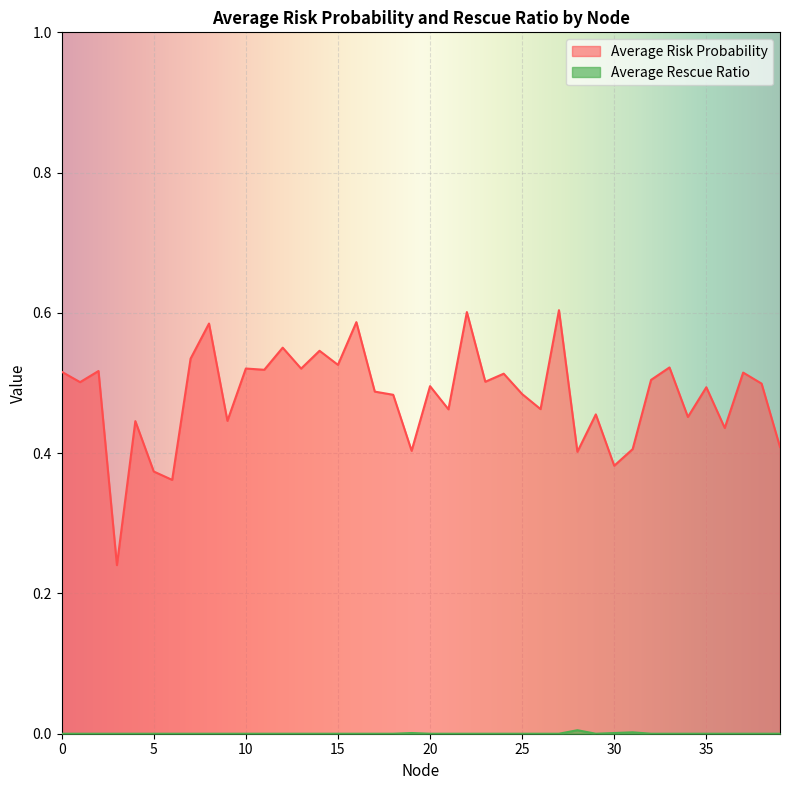

Reading right to left, extract all data points from this chart.

Average Risk Probability: 39=0.4	38=0.5	37=0.5	36=0.4	35=0.5	34=0.5	33=0.5	32=0.5	31=0.4	30=0.4	29=0.5	28=0.4	27=0.6	26=0.5	25=0.5	24=0.5	23=0.5	22=0.6	21=0.5	20=0.5	19=0.4	18=0.5	17=0.5	16=0.6	15=0.5	14=0.5	13=0.5	12=0.6	11=0.5	10=0.5	9=0.4	8=0.6	7=0.5	6=0.4	5=0.4	4=0.4	3=0.2	2=0.5	1=0.5	0=0.5
Average Rescue Ratio: 39=0.0	38=0.0	37=0.0	36=0.0	35=0.0	34=0.0	33=0.0	32=0.0	31=0.0	30=0.0	29=0.0	28=0.0	27=0.0	26=0.0	25=0.0	24=0.0	23=0.0	22=0.0	21=0.0	20=0.0	19=0.0	18=0.0	17=0.0	16=0.0	15=0.0	14=0.0	13=0.0	12=0.0	11=0.0	10=0.0	9=0.0	8=0.0	7=0.0	6=0.0	5=0.0	4=0.0	3=0.0	2=0.0	1=0.0	0=0.0